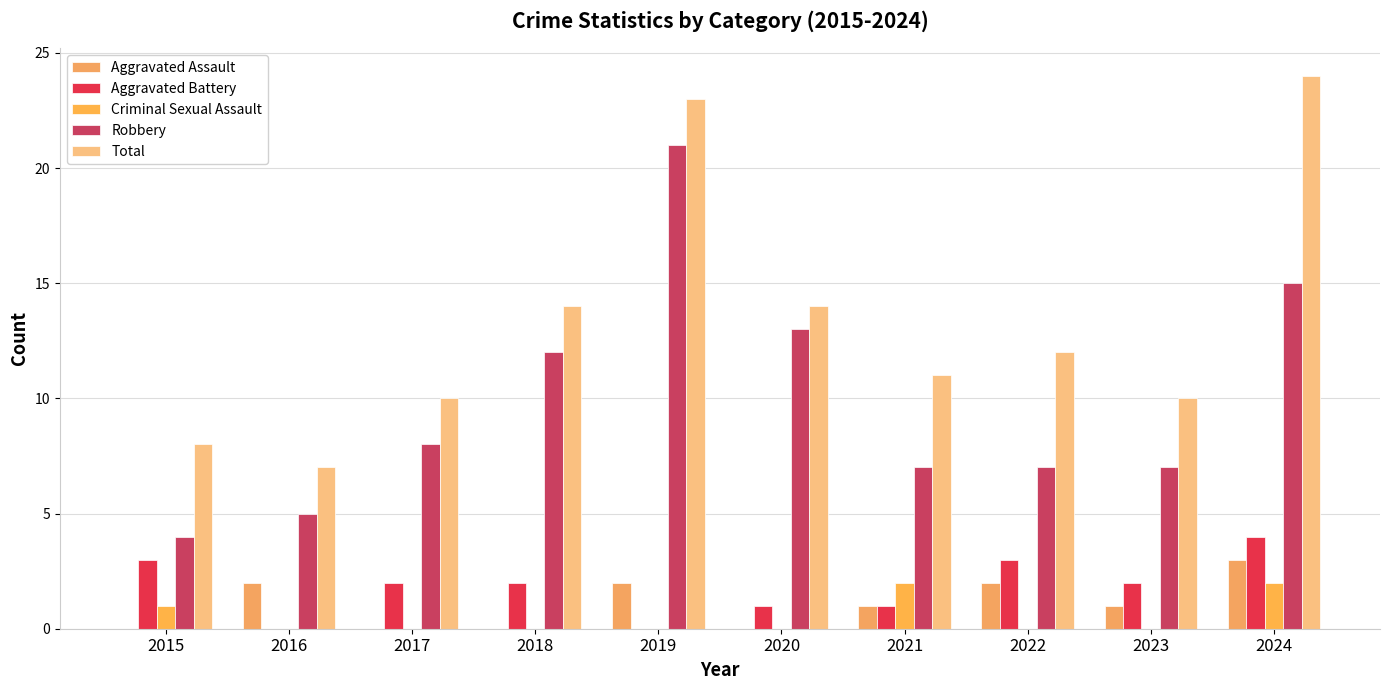

Which series changed the most between 2019 and 2022?

Robbery